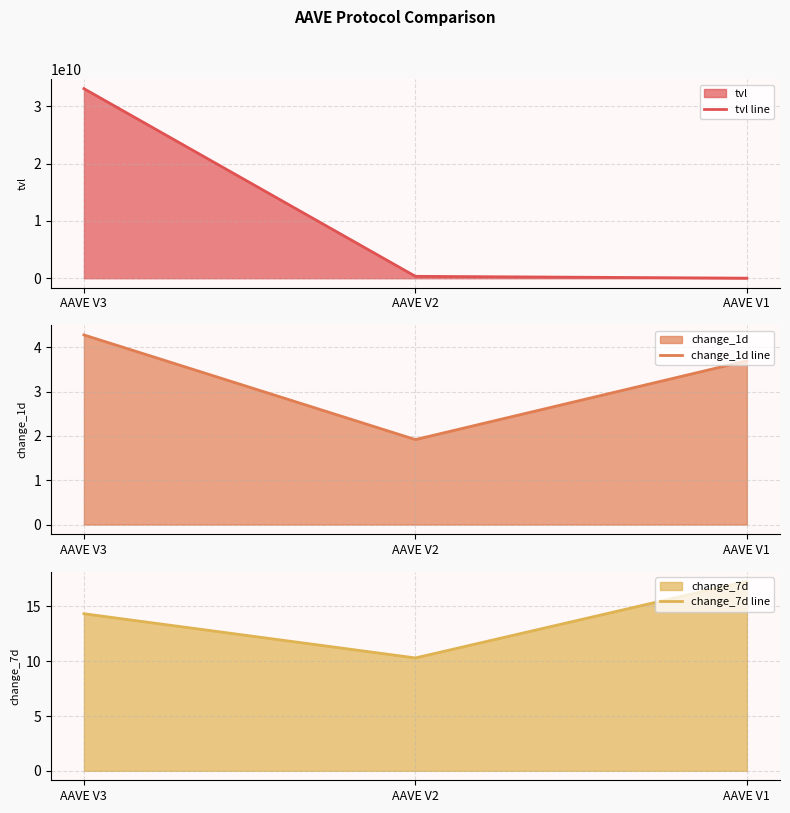

How many data points in change_7d line are less than 14?

1